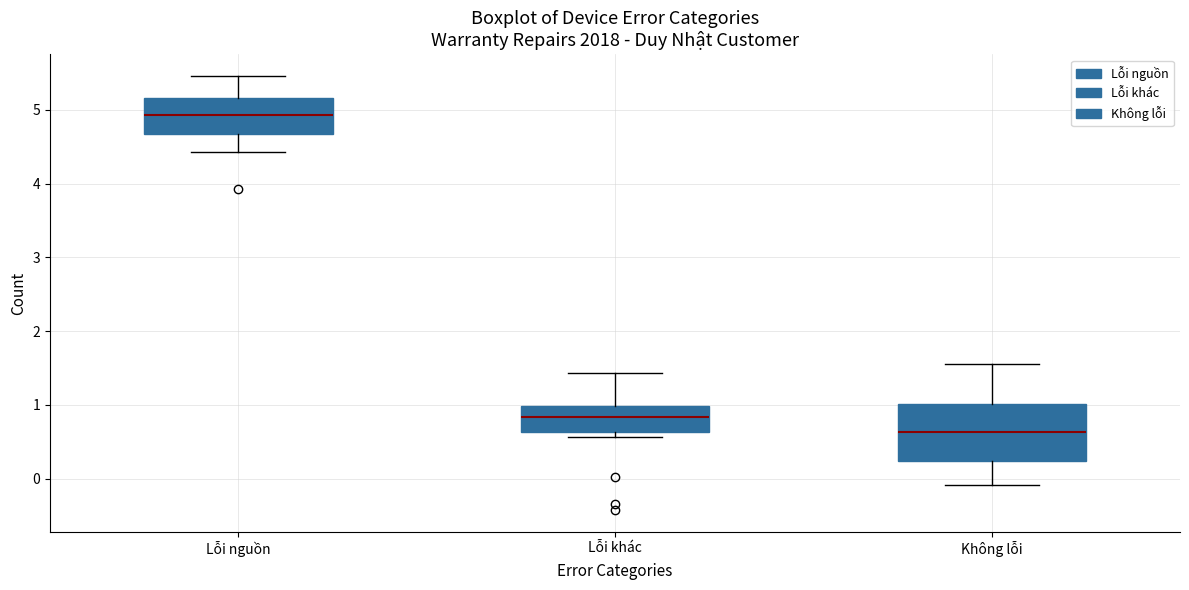

Reading left to right, read every box against the y-axis: the position of its median line, the range the box covers, and the ends of its whiskers. The values are not printed on the chart, so give them approximately, as read against the axis.

Lỗi nguồn: median 4.9, box 4.7 to 5.2, whiskers 4.4 to 5.5
Lỗi khác: median 0.8, box 0.6 to 1.0, whiskers 0.6 (just below the box's lower edge) to 1.4
Không lỗi: median 0.6, box 0.2 to 1.0, whiskers -0.1 to 1.6